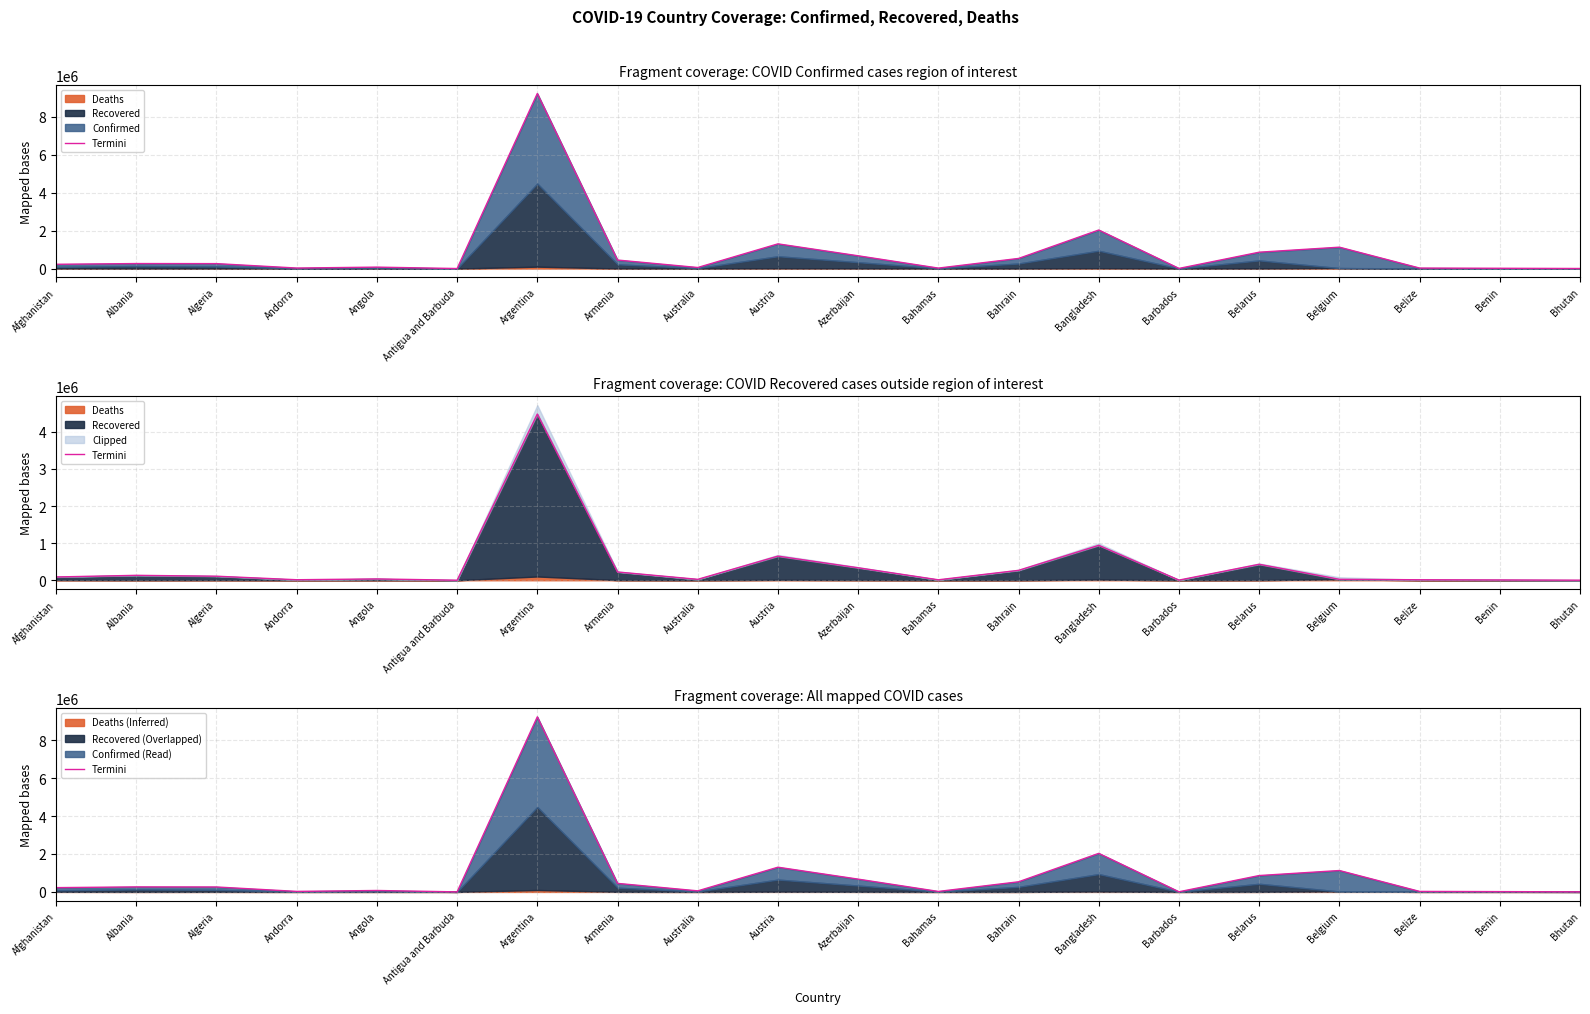

Does the chart have visible grid lines?

Yes